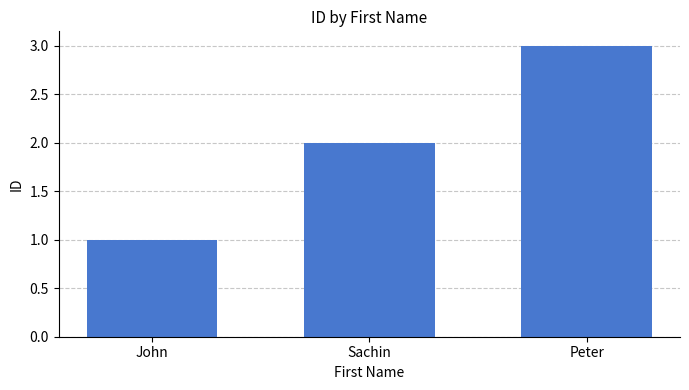

Rank the categories by value from highest to lowest.

Peter, Sachin, John